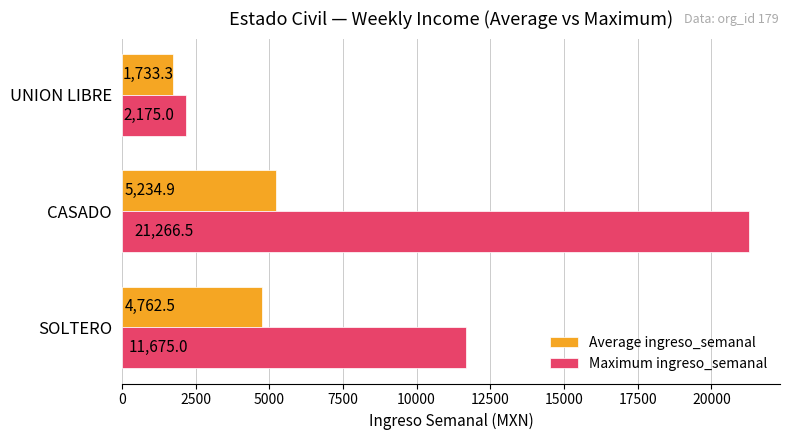

True or false: Maximum ingreso_semanal has a value of 1232.9 at UNION LIBRE.

False